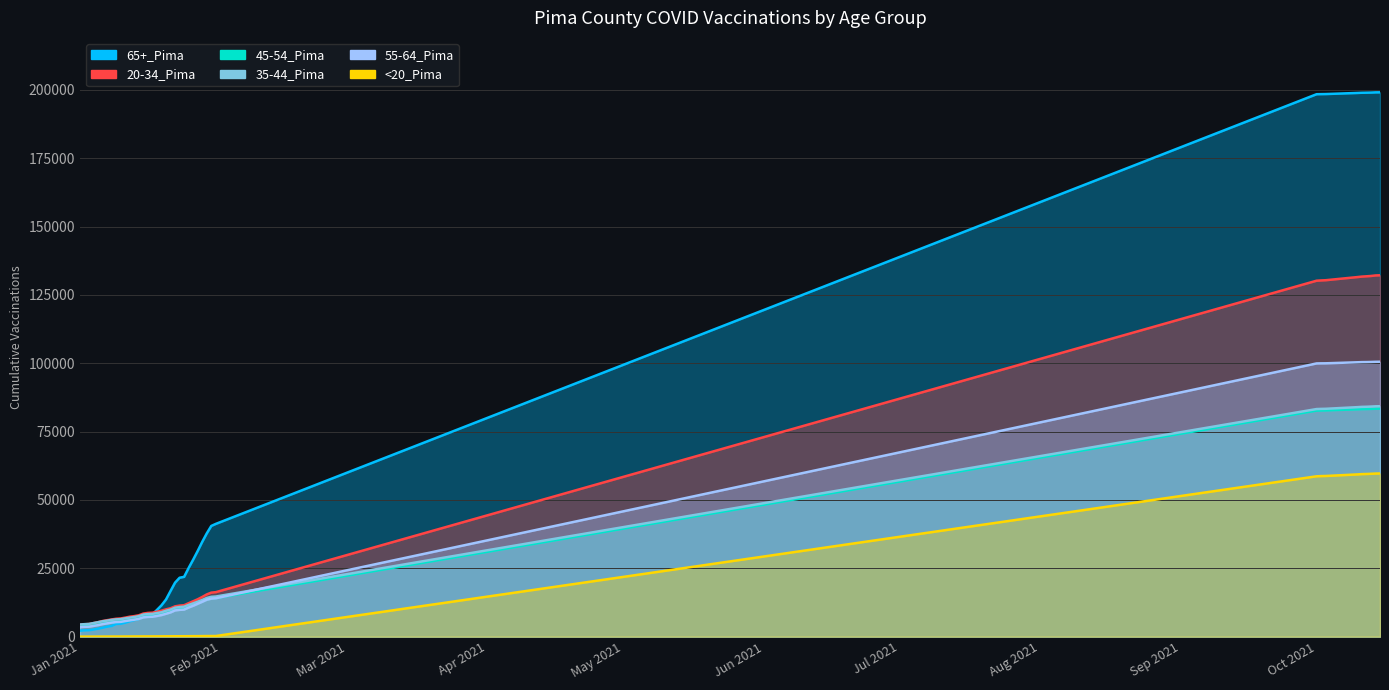

At how many categories does at least one series exceed 112471?

9